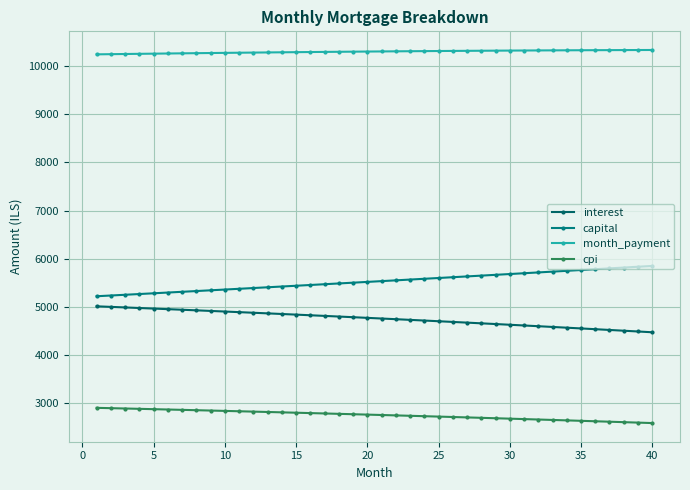

Count the number of categories in the chart.

40